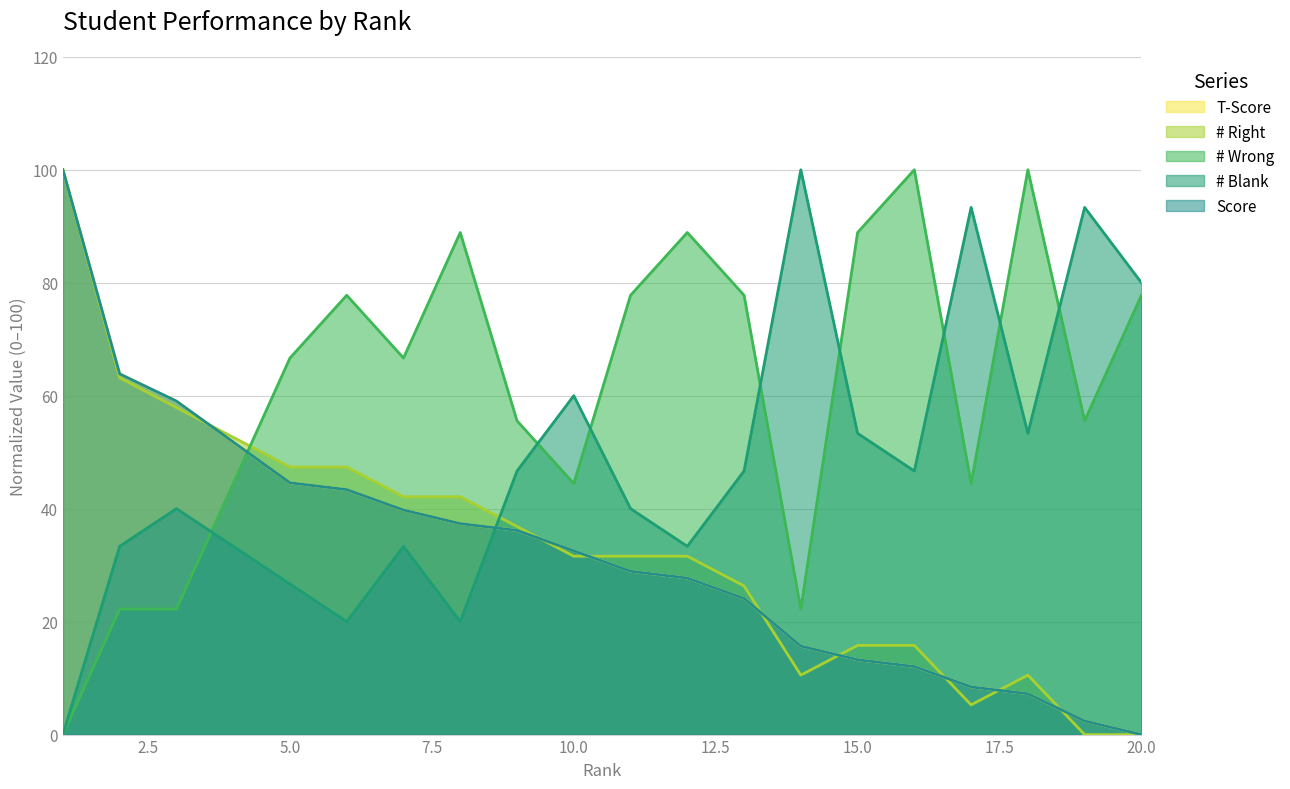

Where do Score and # Right first cross each other?

3 and 4